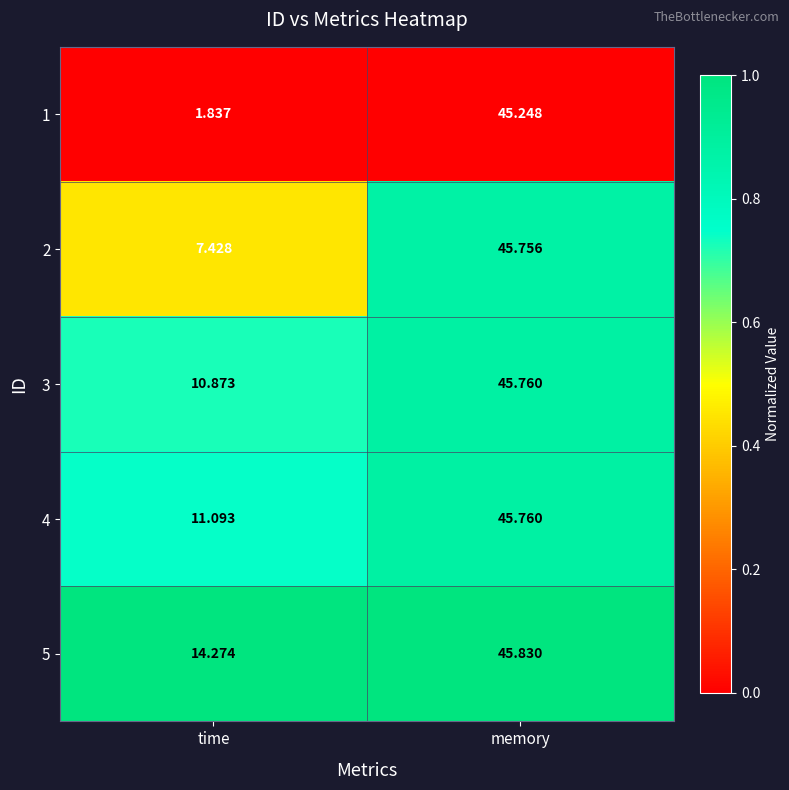

Is the value of 1 at memory greater than the value of 4 at memory?

No